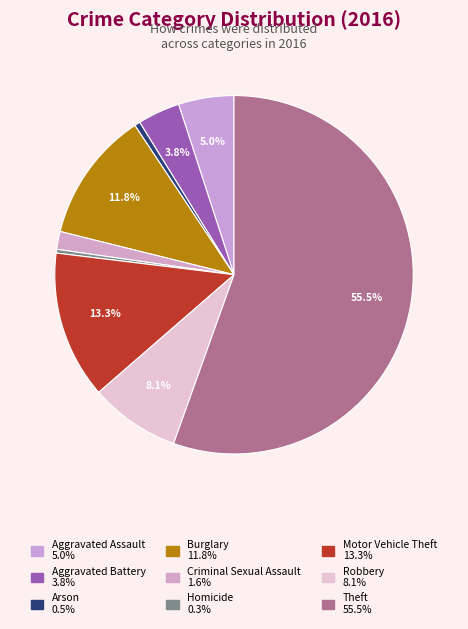

Count the number of slices in the pie.

9